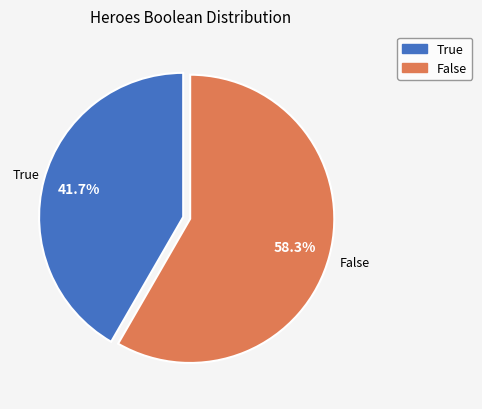

To the nearest percent, what is the combined percentage of True and False?

100%